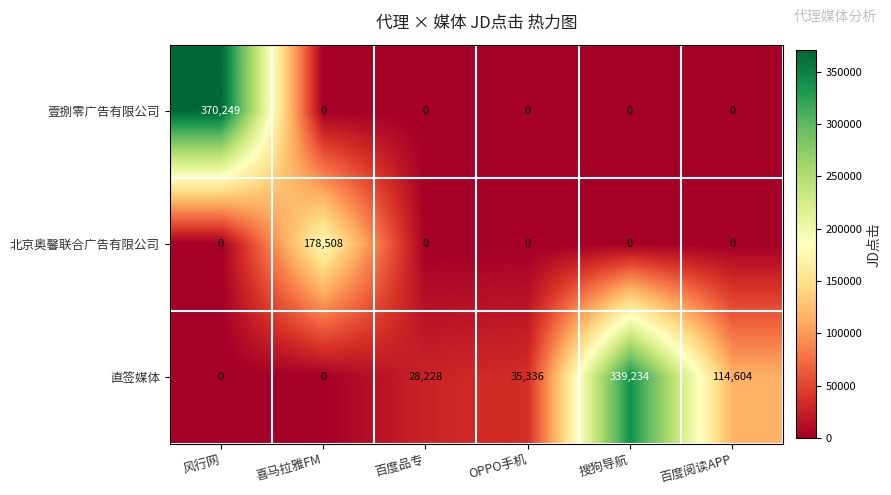

At how many categories does at least one series exceed 304113?

2